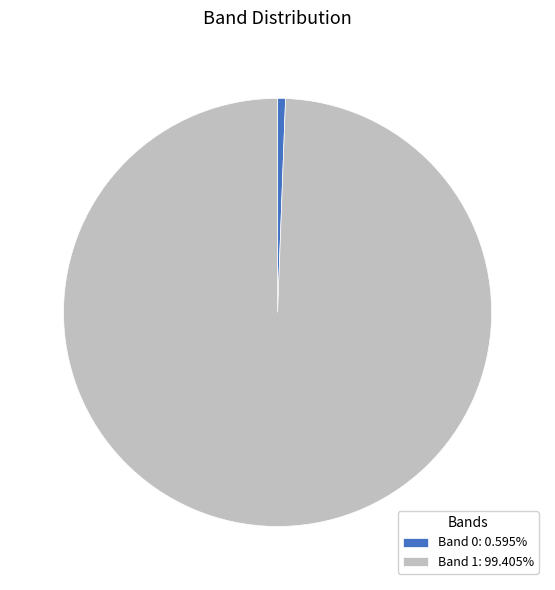

Is the sum of Band 0 and Band 1 greater than half?

Yes